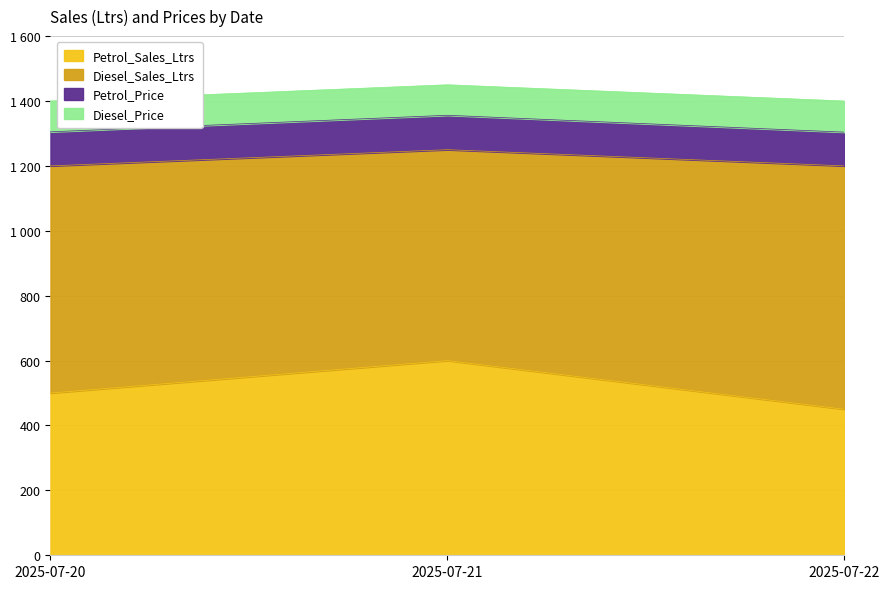

Does the chart display data point markers on the line(s)?

No